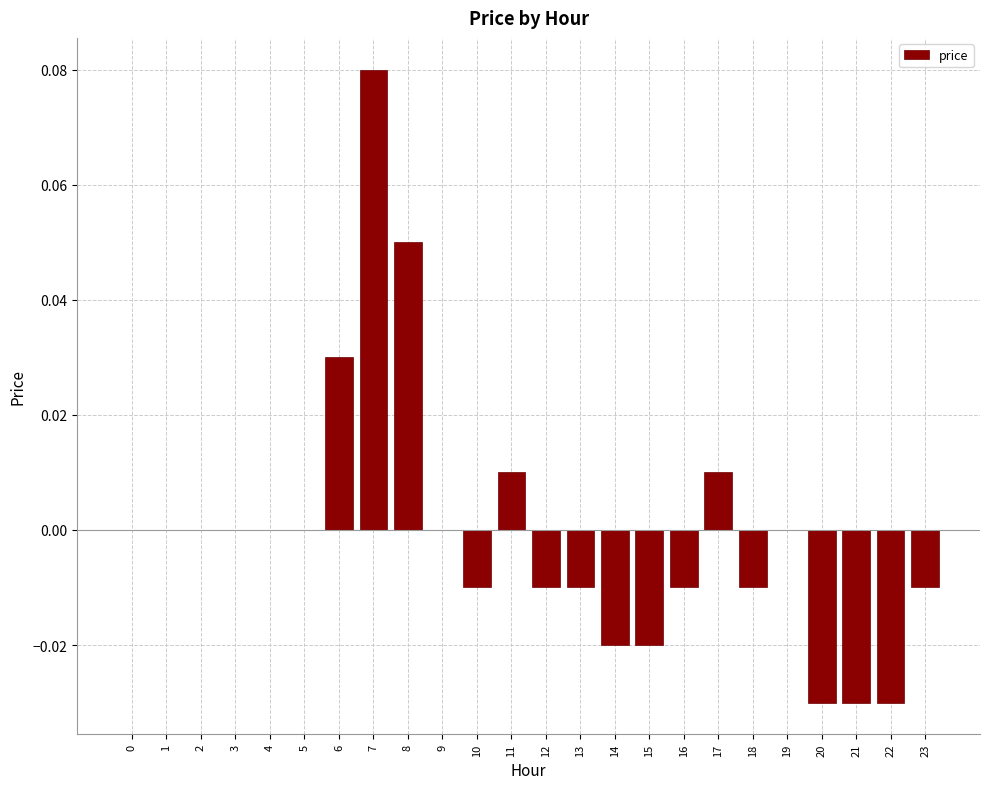

Which has a higher value, 23 or 22?

23